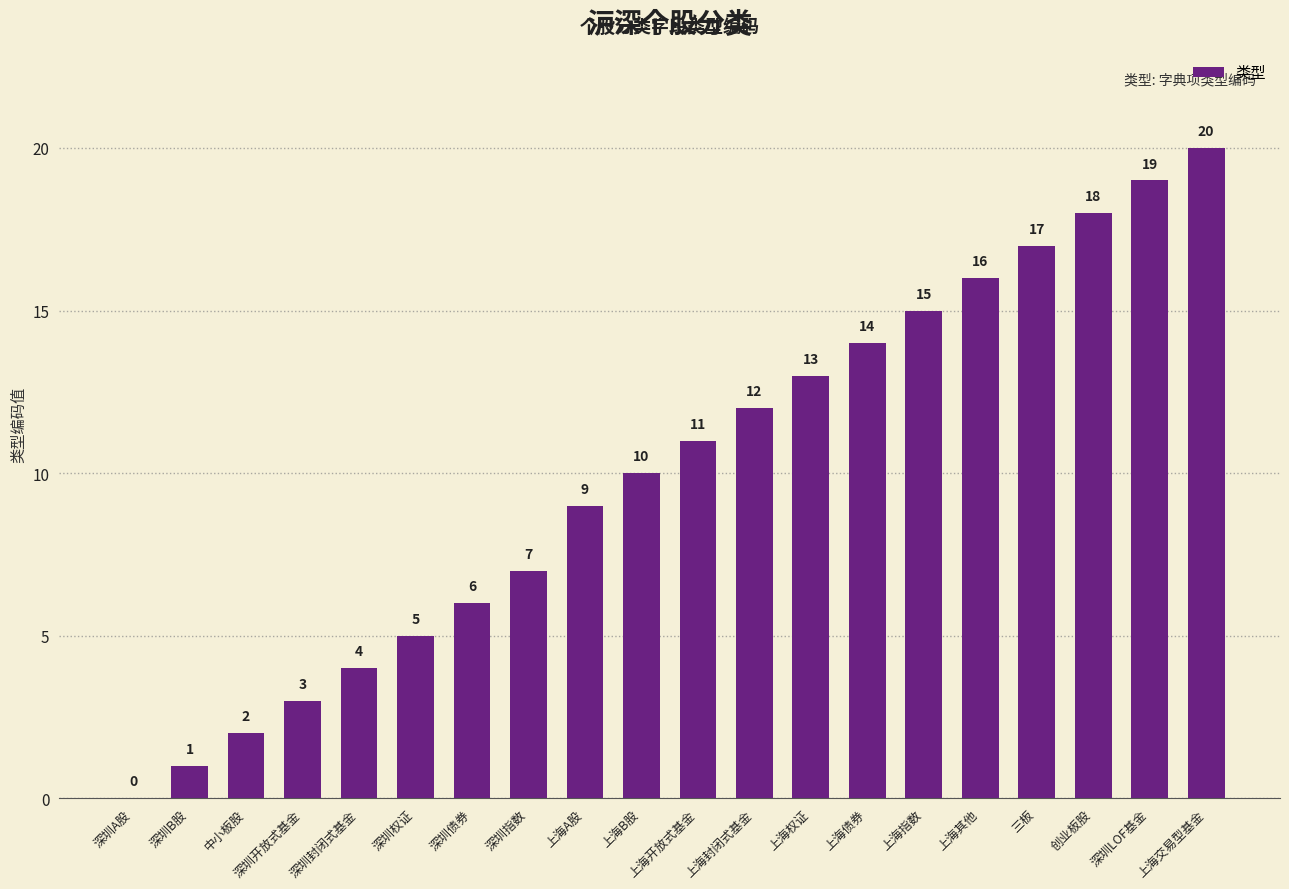

What is the sum of the values at 上海权证 and 上海交易型基金?

33